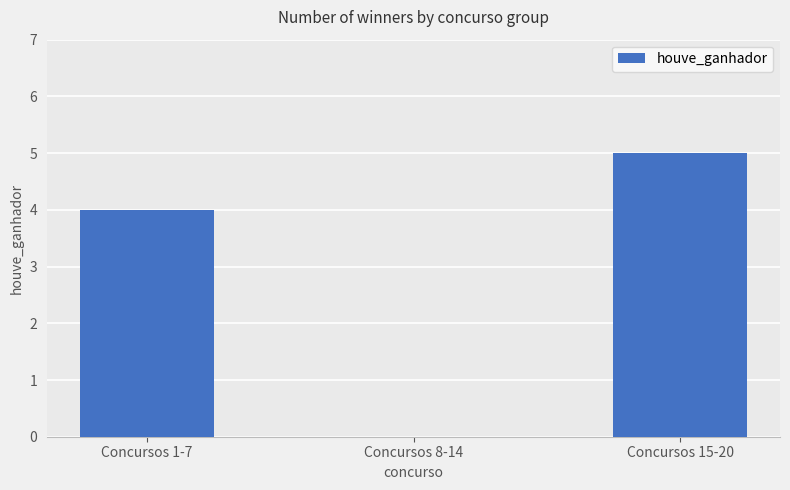

True or false: the data shows 7 at Concursos 1-7.

False